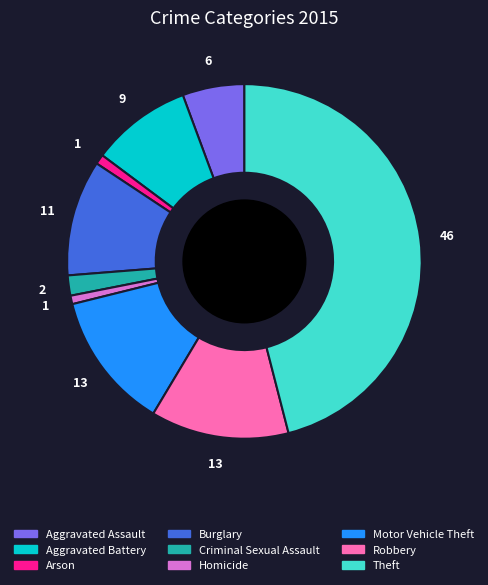

Which category has the biggest portion of the pie?

Theft